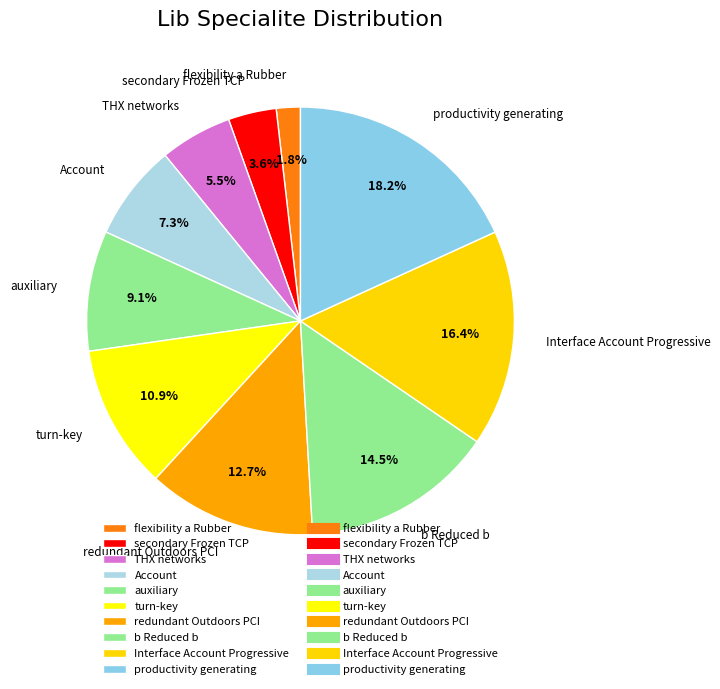

To the nearest percent, what is the average slice percentage?

10%